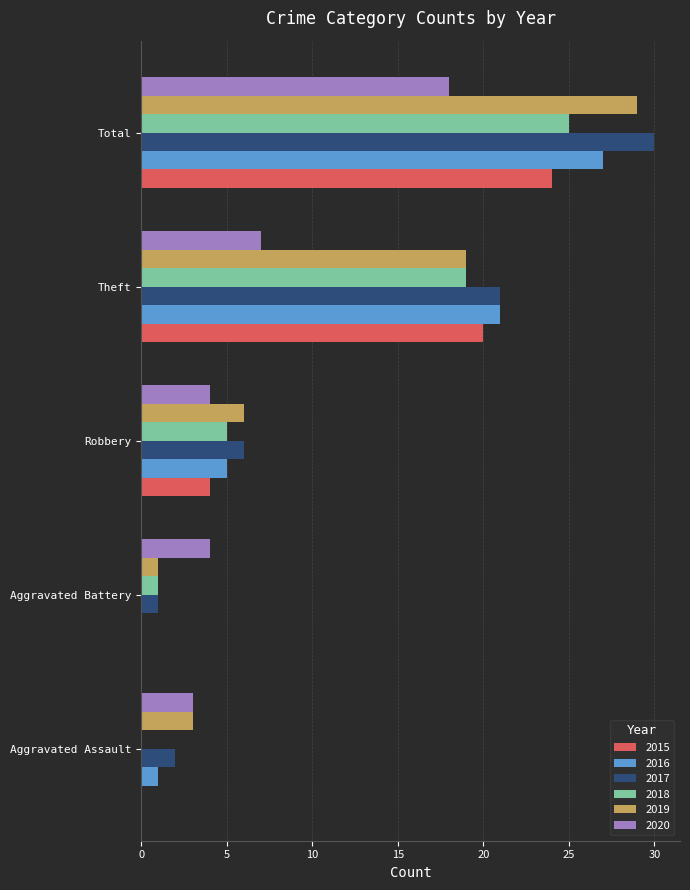

At which category is the sum across all series the highest?

Total